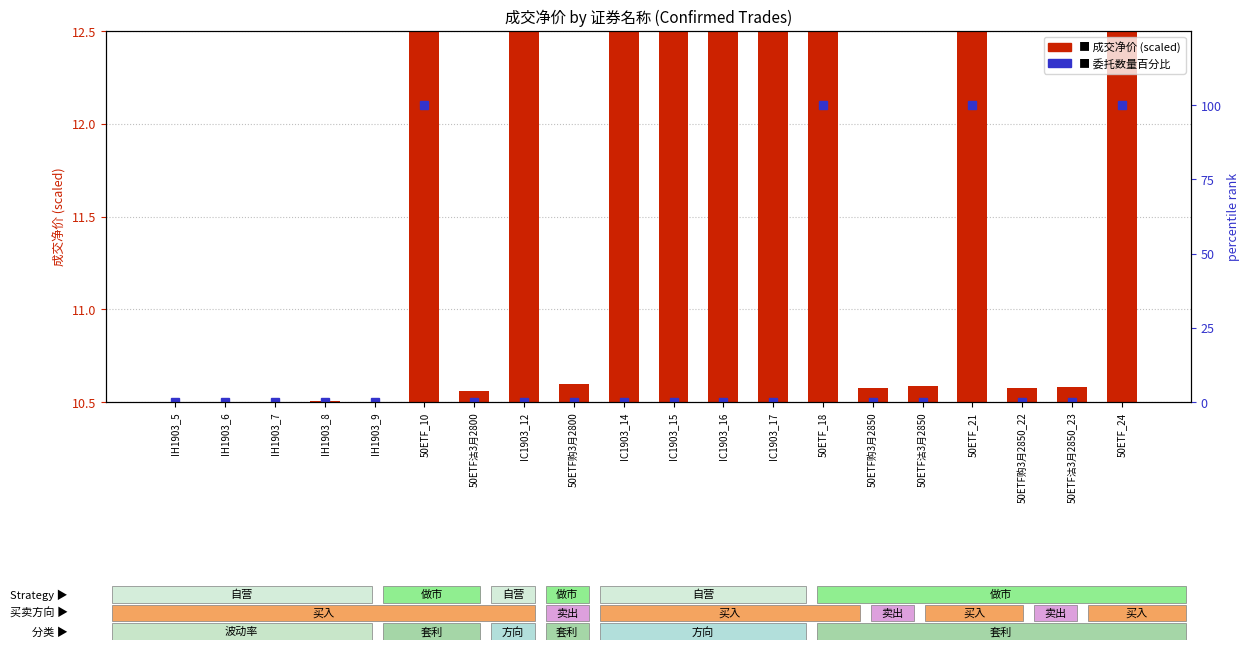

Does the chart contain stacked bars?

No